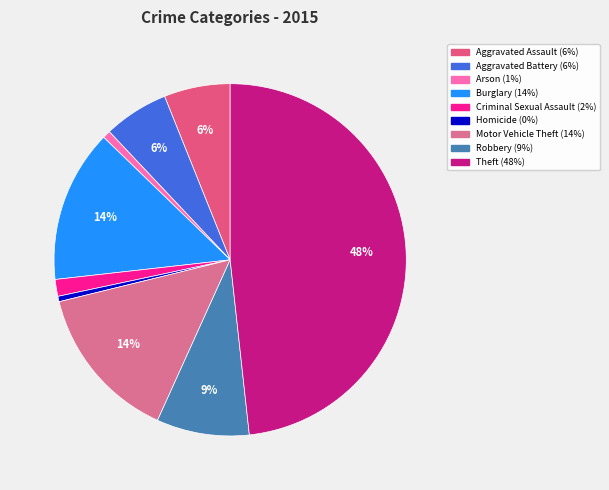

How many slices are in this pie chart?

9